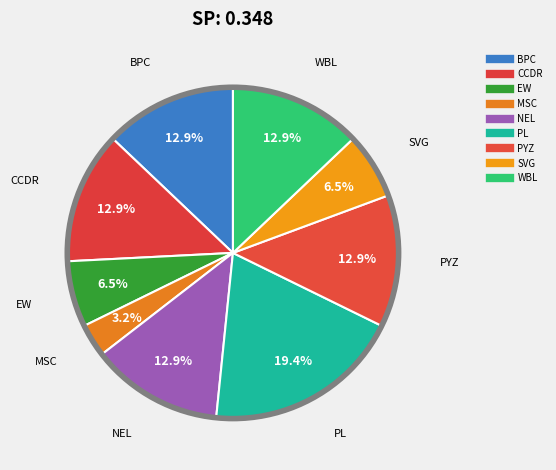

Which has a higher value, NEL or MSC?

NEL